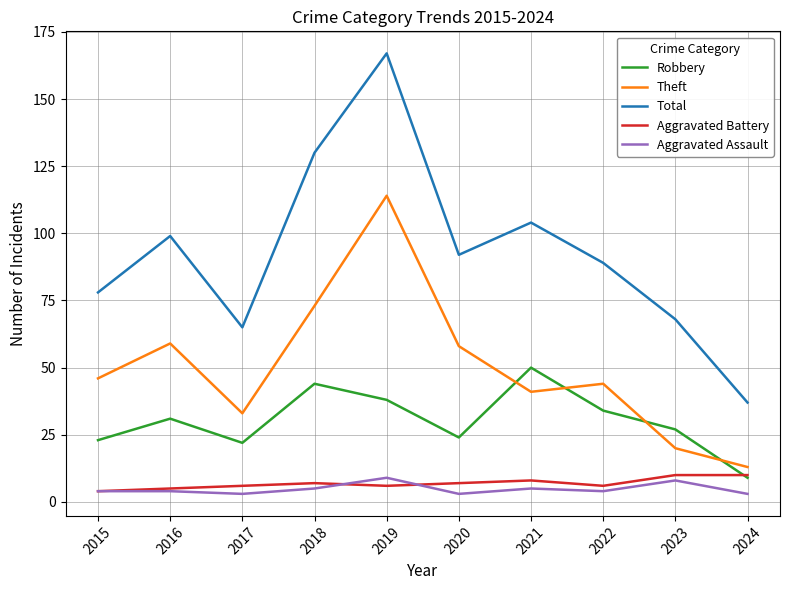

What are all the series names shown in the legend?

Robbery, Theft, Total, Aggravated Battery, Aggravated Assault